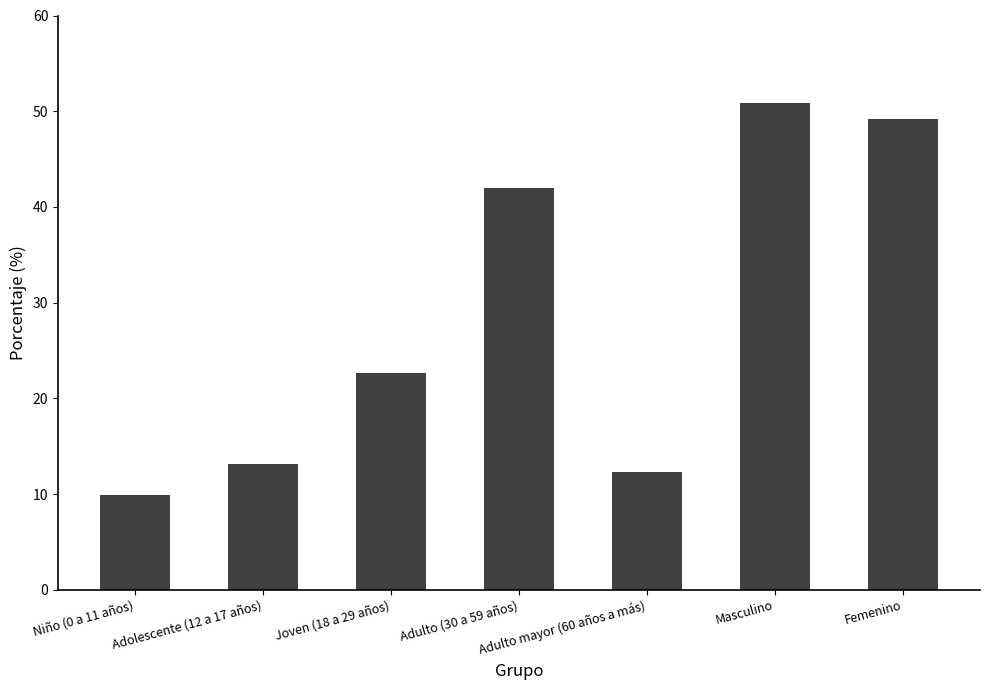

Read the value at Adulto mayor (60 años a más).

12.3